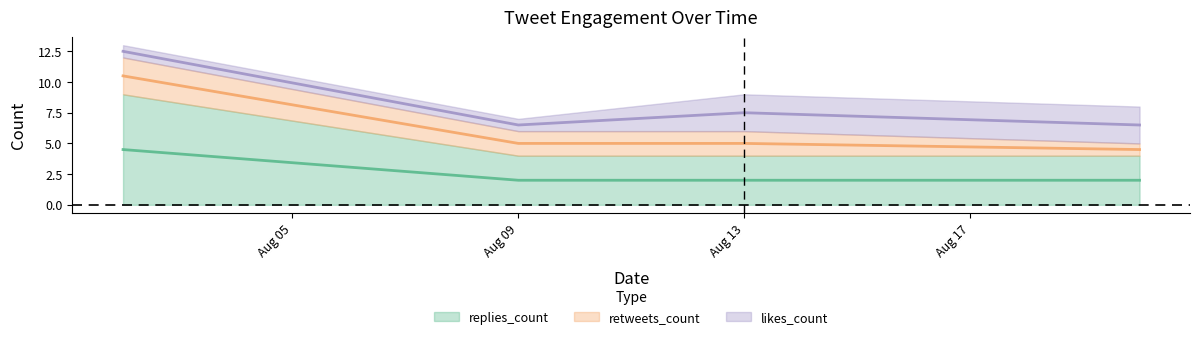

Is it true that replies_count equals 1 at 2019-08-20?

False